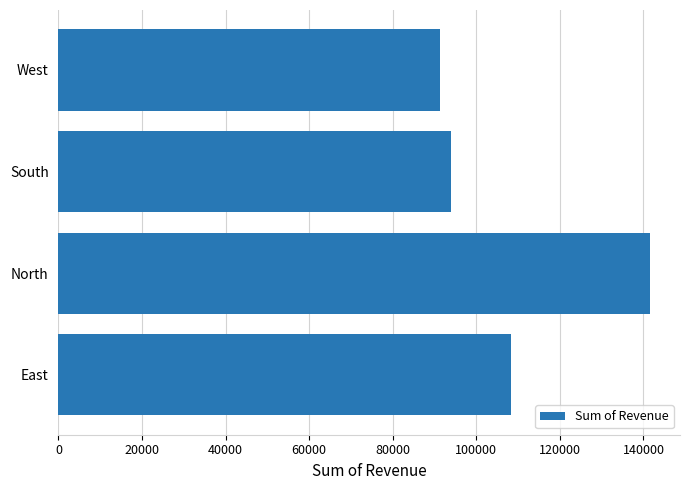

What is the minimum value shown in the chart?

91252.0